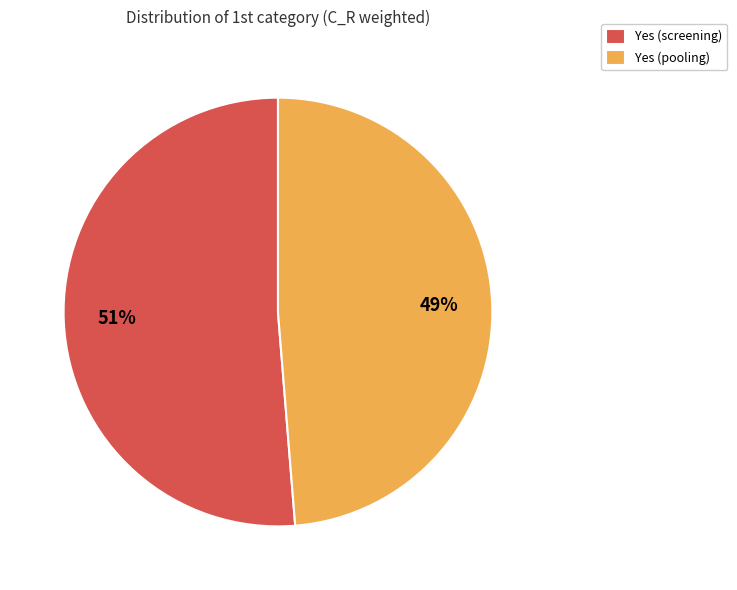

What percentage is the Yes (screening) slice, to the nearest percent?

51%